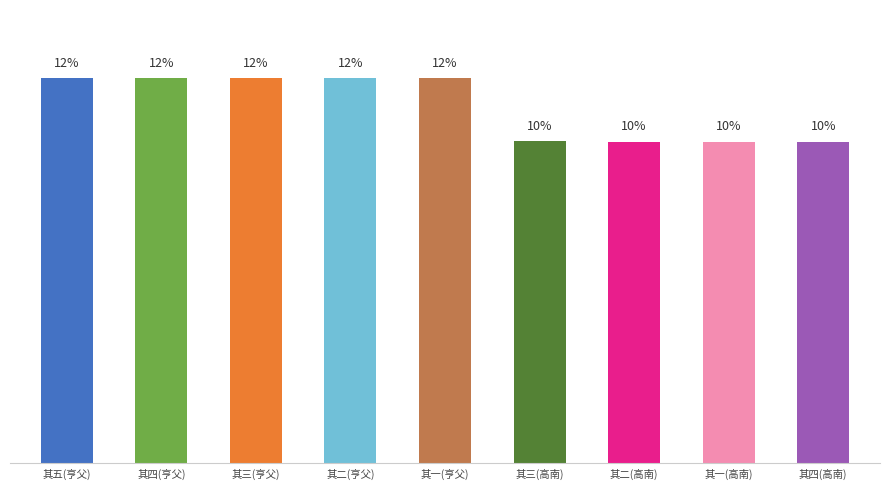

Does the chart contain stacked bars?

No